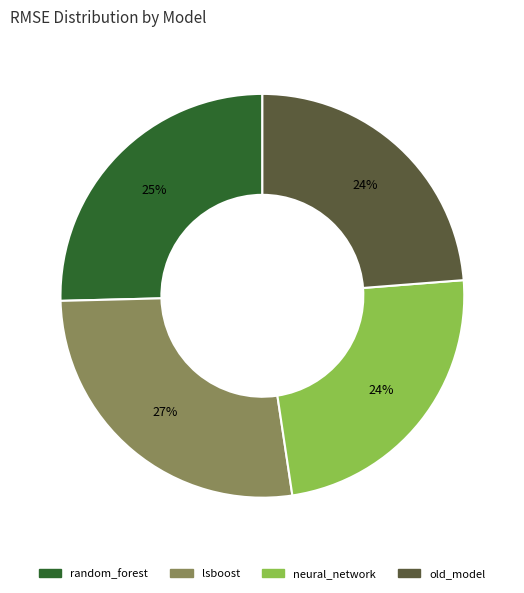

Count the number of slices in the pie.

4